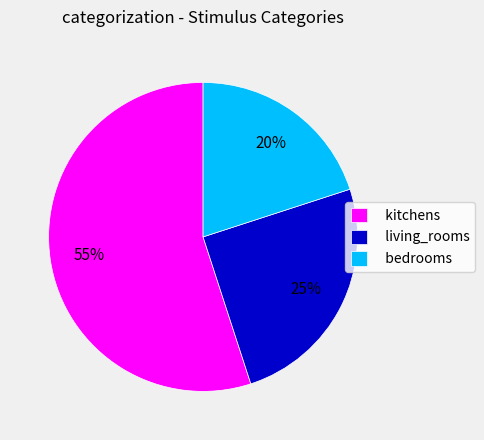

To the nearest percent, what is the difference between the largest and smallest slice percentages?

35%